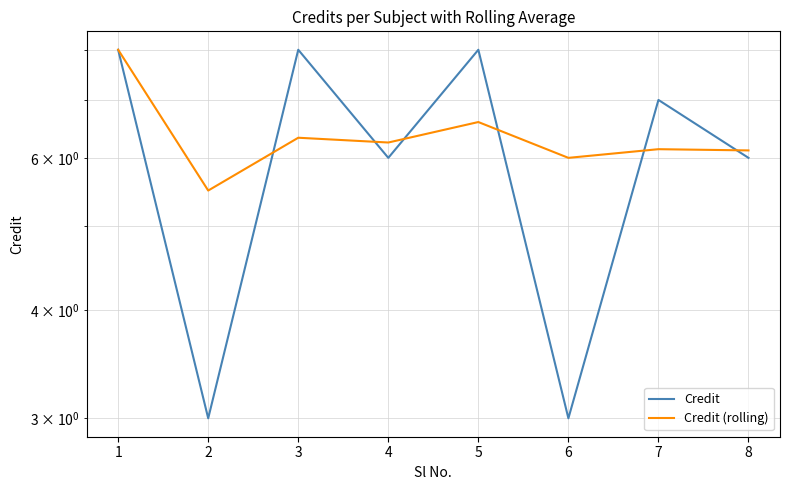

Is it true that Credit (rolling) equals 5.5 at 2?

True